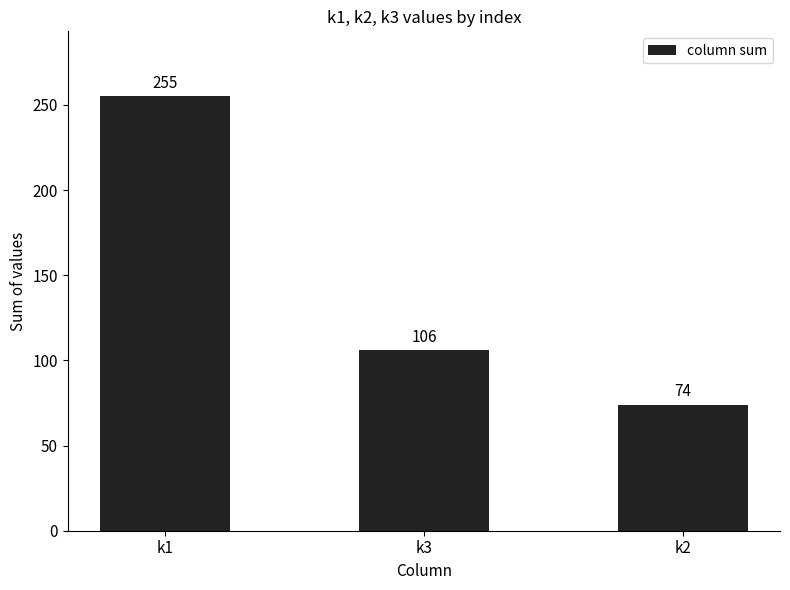

What is the approximate value at k1, to the nearest 50?

250